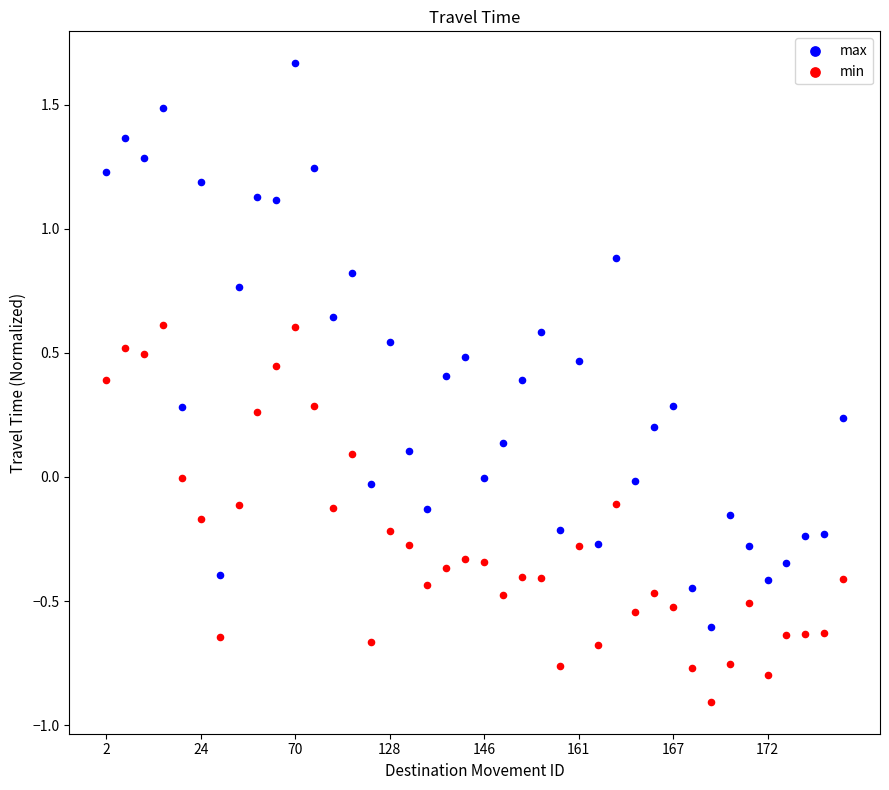

Which series has the widest spread of Y values?

max